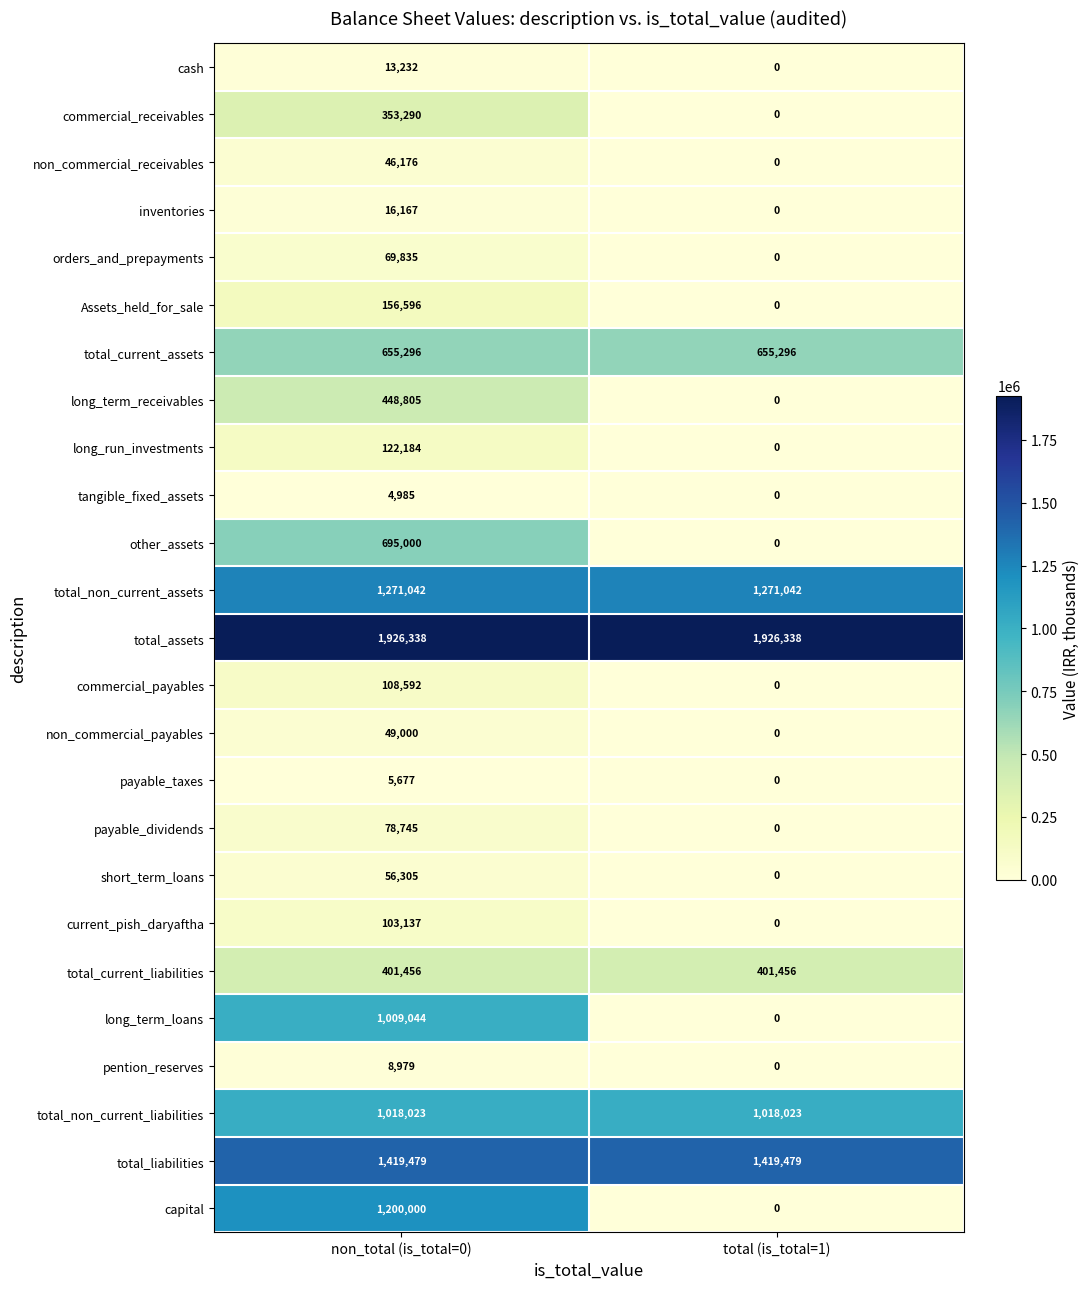

What is the average value of the commercial_payables series?

54296